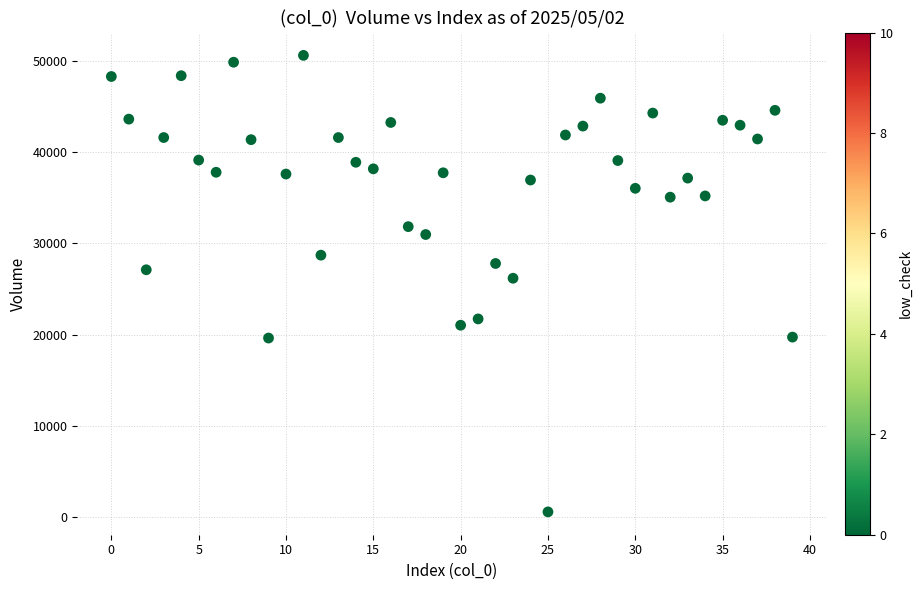

What is the range of Y values (max minus min)?

50050.0